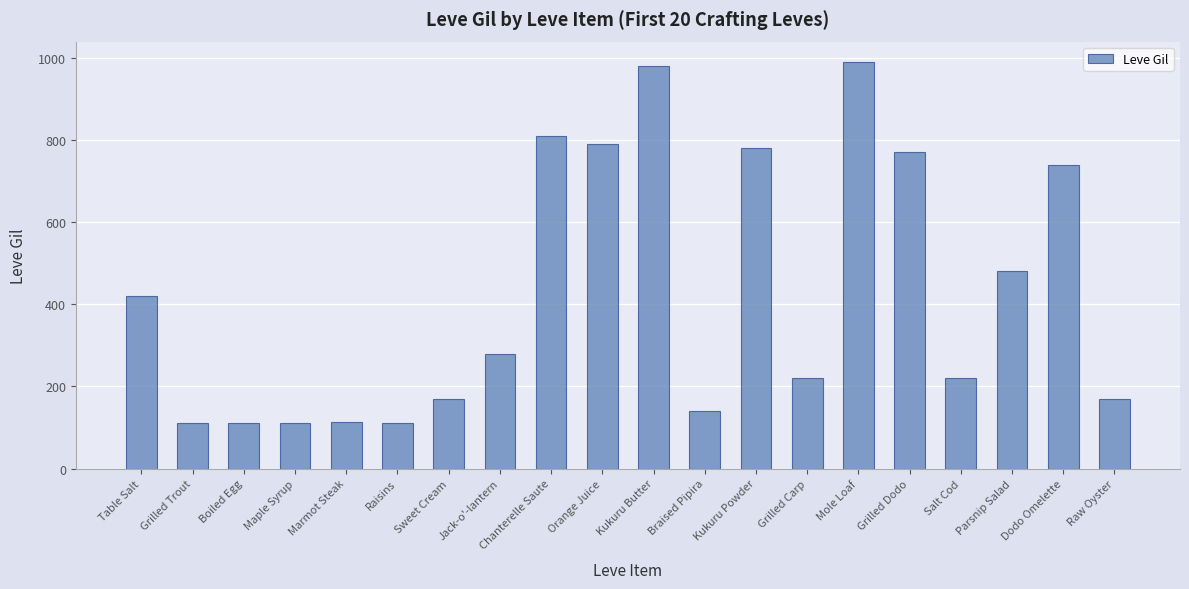

What is the difference between the maximum and minimum values?

878